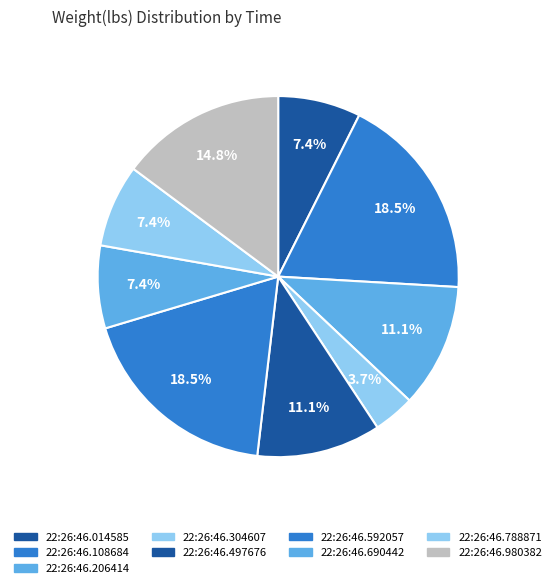

How many slices are in this pie chart?

9